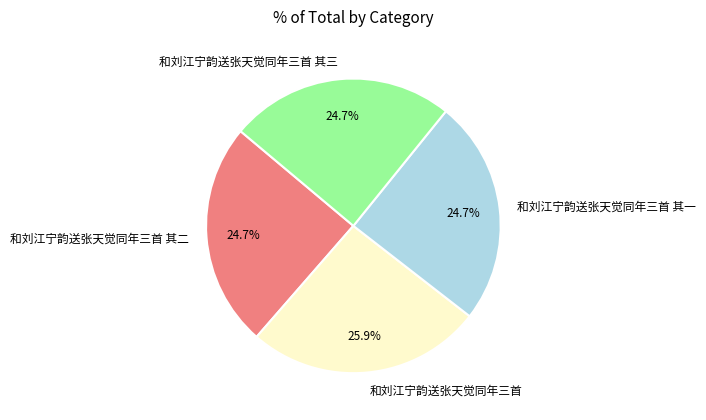

To the nearest percent, what portion does 和刘江宁韵送张天觉同年三首 其一 represent?

25%